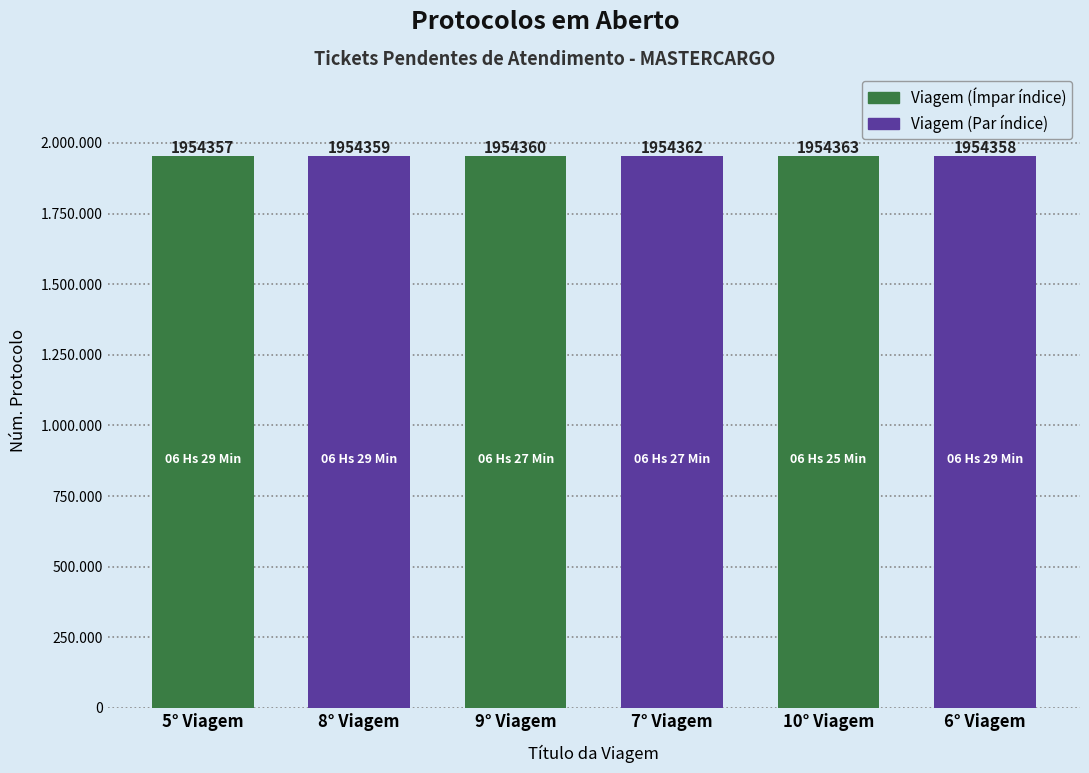

At which category does the chart reach its peak across all series?

10° Viagem